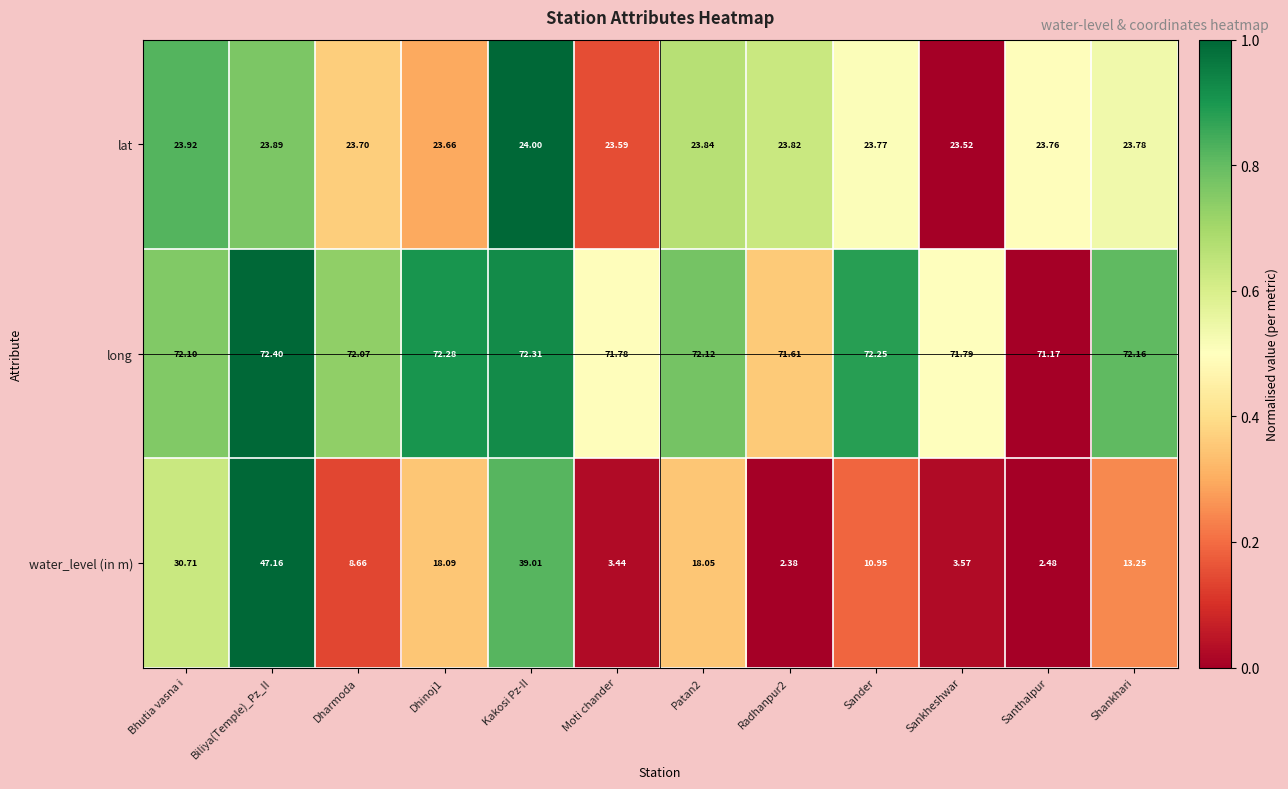

Rank the series at Sander from lowest to highest value.

water_level (in m), lat, long